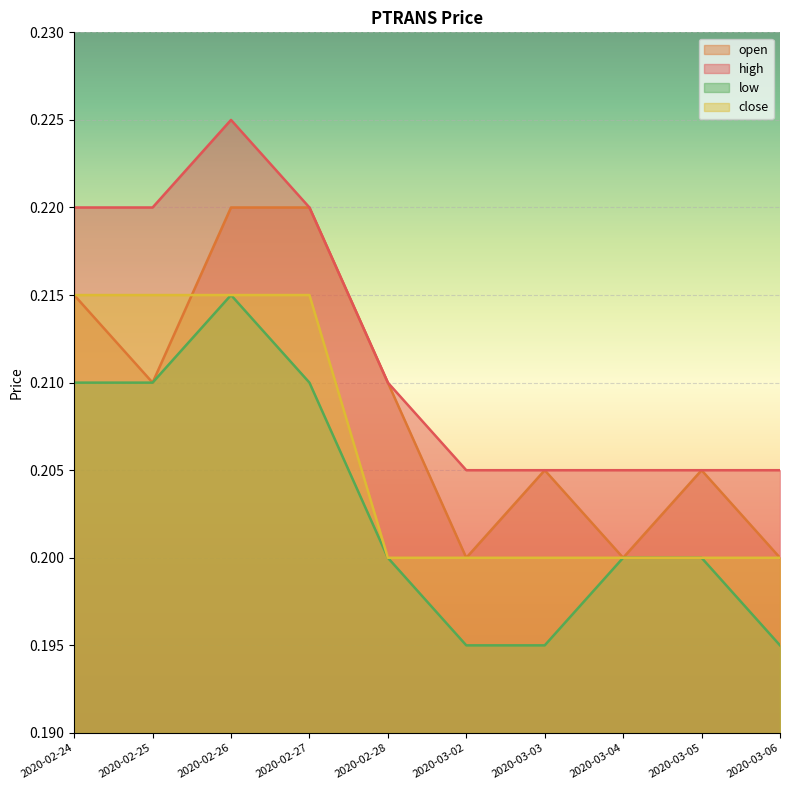

What is the average value of the high series?

0.2